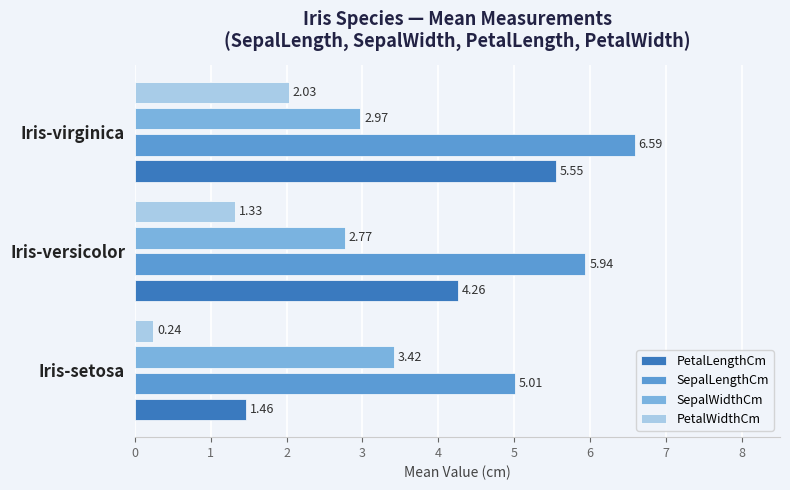

Which series has the largest total across all categories?

SepalLengthCm